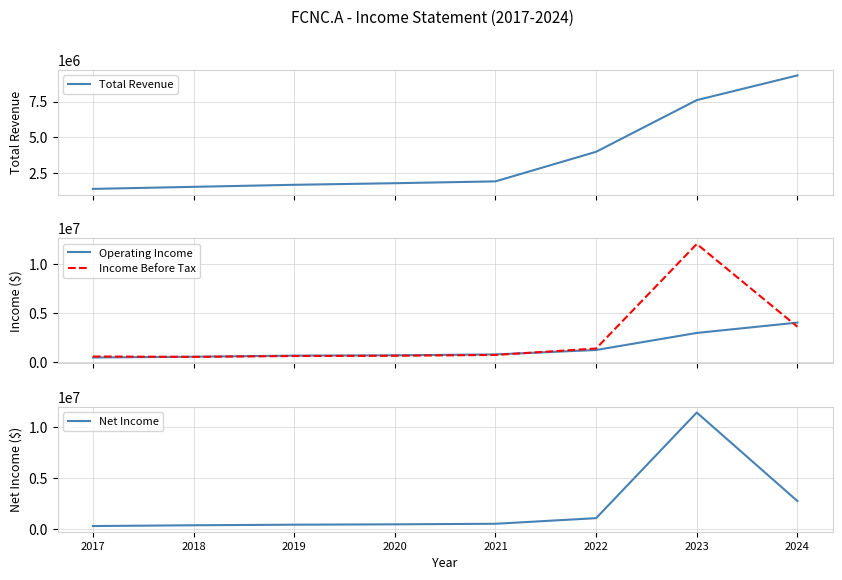

Reading right to left, what are all the values shown in this chart?

Total Revenue: 2024=9329000	2023=7604000	2022=3999000	2021=1935000	2020=1807000	2019=1695800	2018=1554000	2017=1408900
Operating Income: 2024=4018000	2023=2957000	2022=1209000	2021=756000	2020=663000	2019=631900	2018=519000	2017=442100
Income Before Tax: 2024=3592000	2023=12077000	2022=1362000	2021=701000	2020=618000	2019=592000	2018=503600	2017=543700
Net Income: 2024=2777000	2023=11466000	2022=1098000	2021=547000	2020=492000	2019=457400	2018=400300	2017=323800